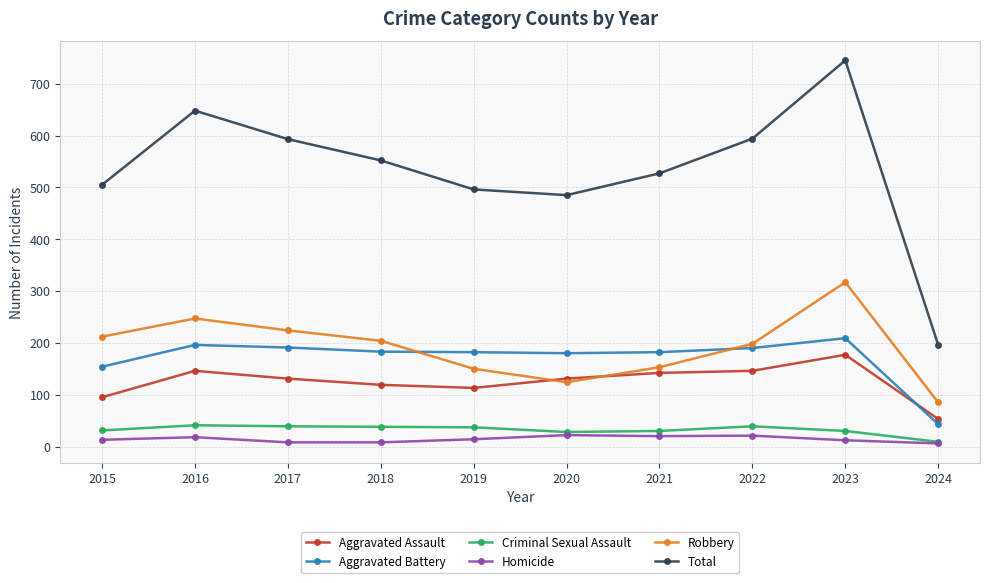

What is the value of the Total point at the 3rd from the left?

593